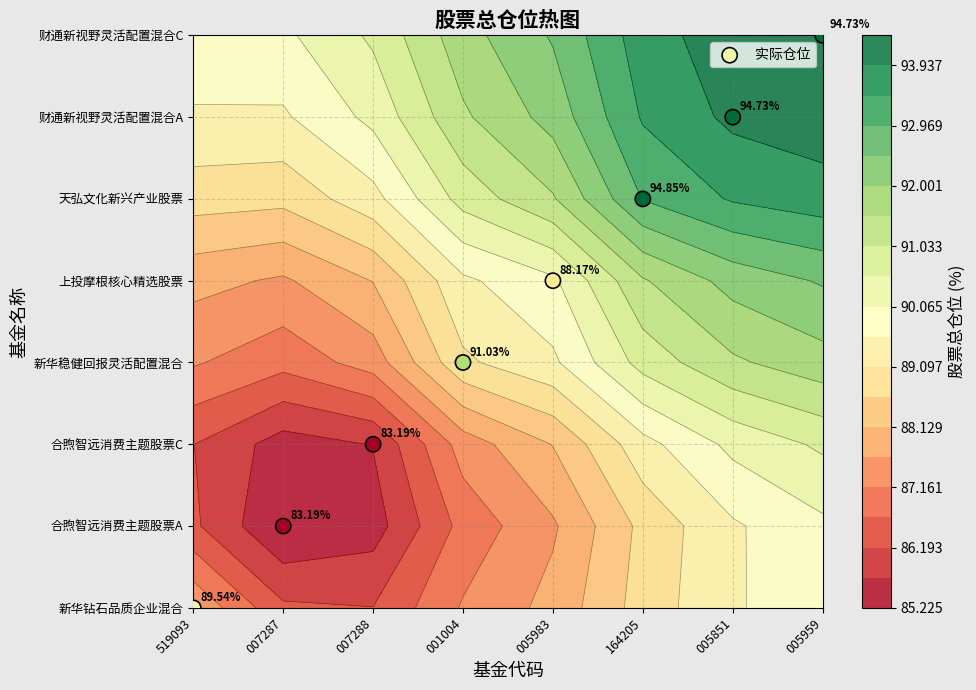

Where does the data first go above 4?

164205